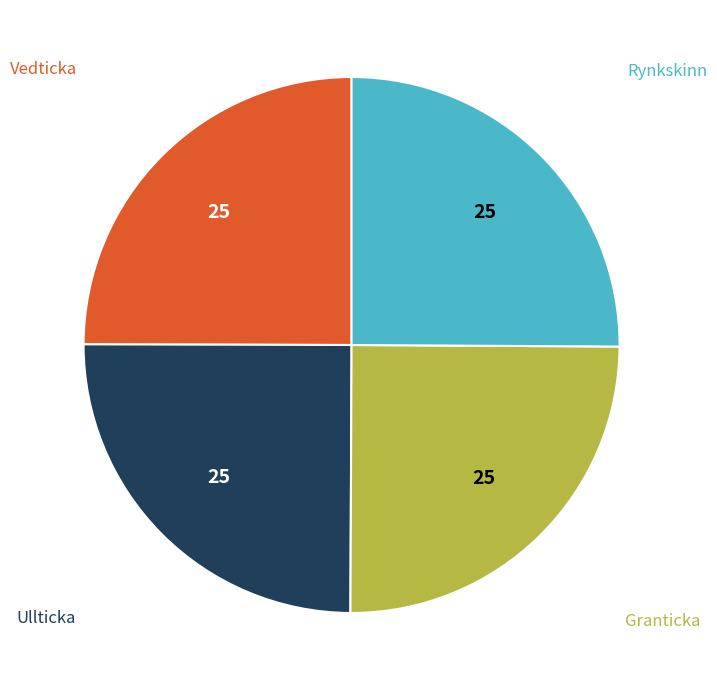

Is it true that Granticka is 14% of the pie?

False